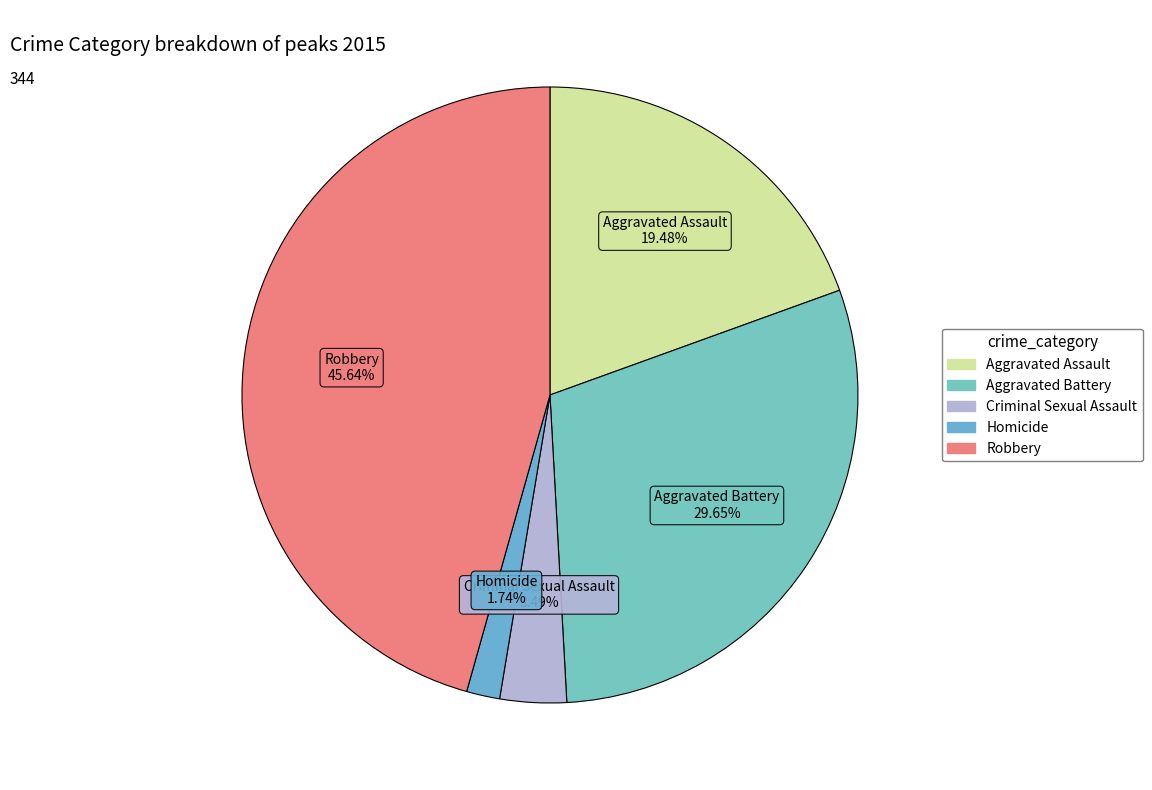

Which category has the biggest portion of the pie?

Robbery